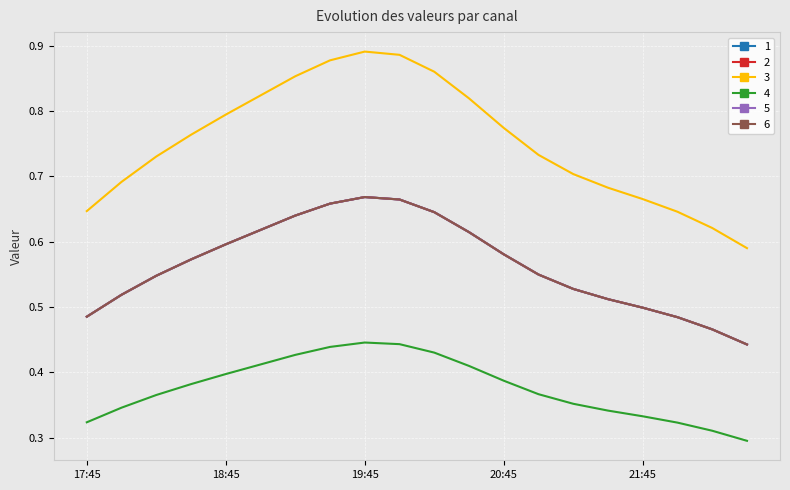

What is the label of the 16th point from the right?

18:45